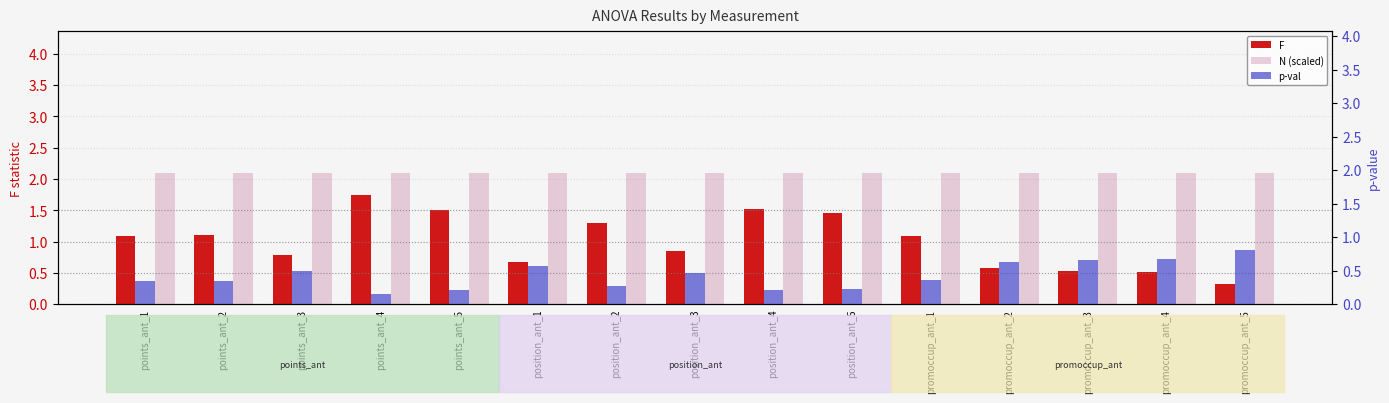

At which label is N (scaled) closest to 2?

points_ant_1